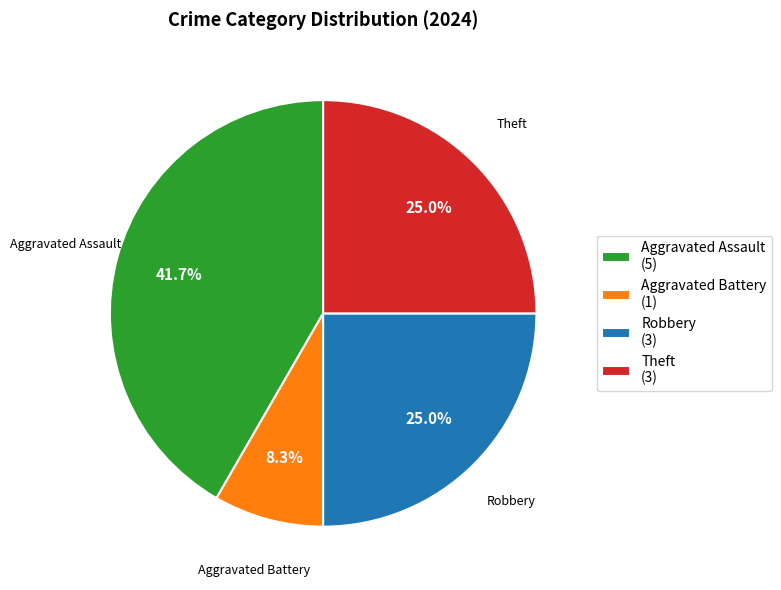

What percentage is the Aggravated Battery slice, to the nearest percent?

8%